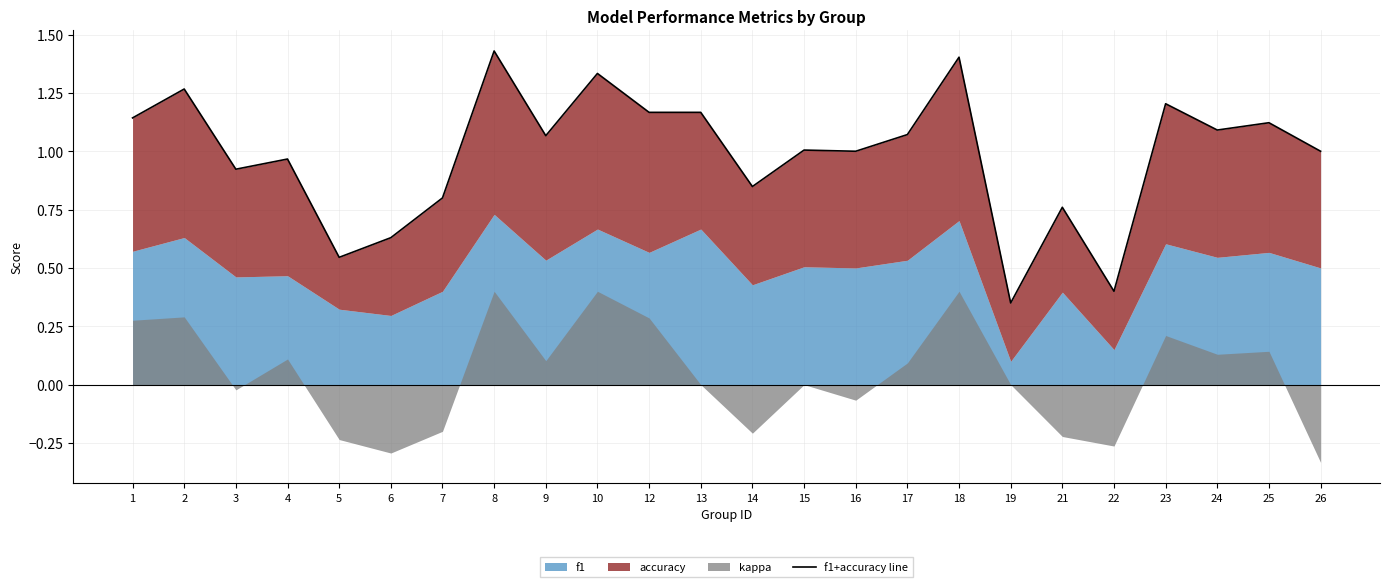

What value does the data have at 13?

1.2